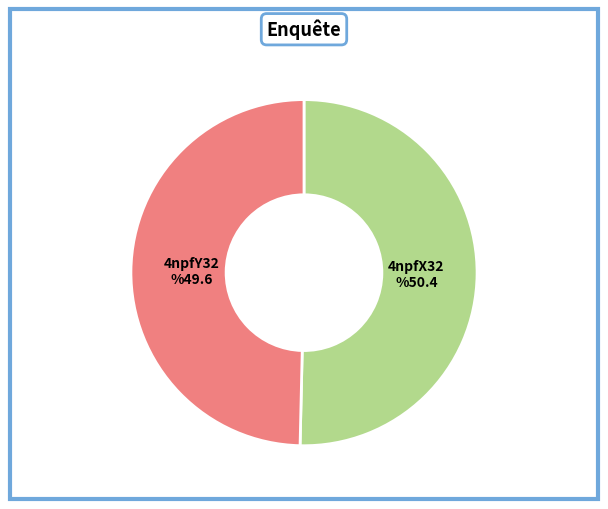

How many slices are in this pie chart?

2